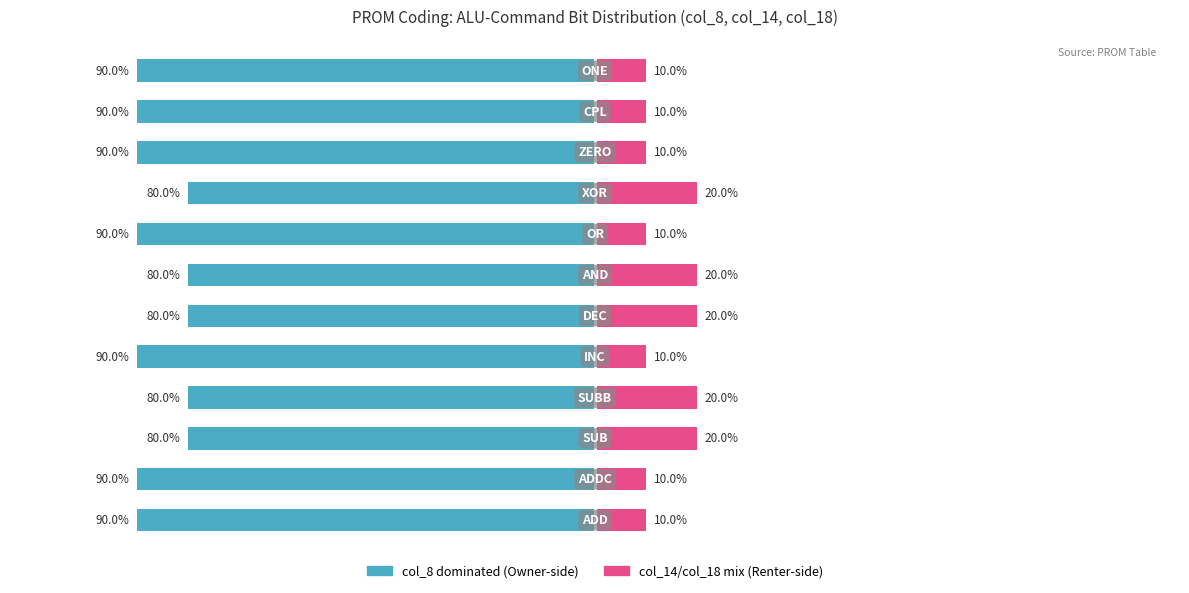

What is the average value of the Owner-occupied series?

-86